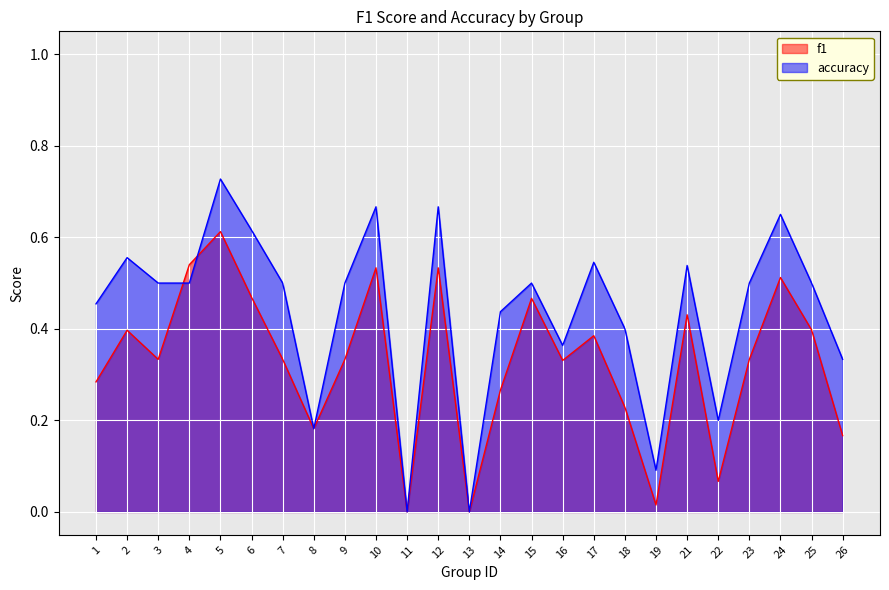

At how many categories does at least one series exceed 0?

23